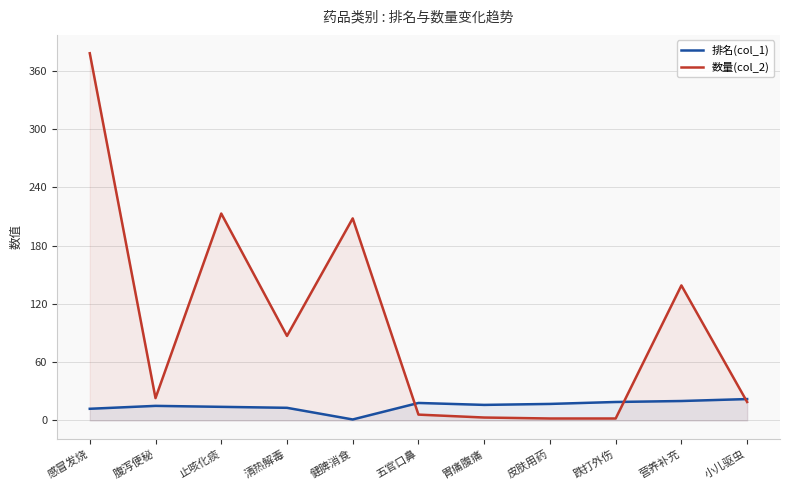

What position from the right is 皮肤用药?

4